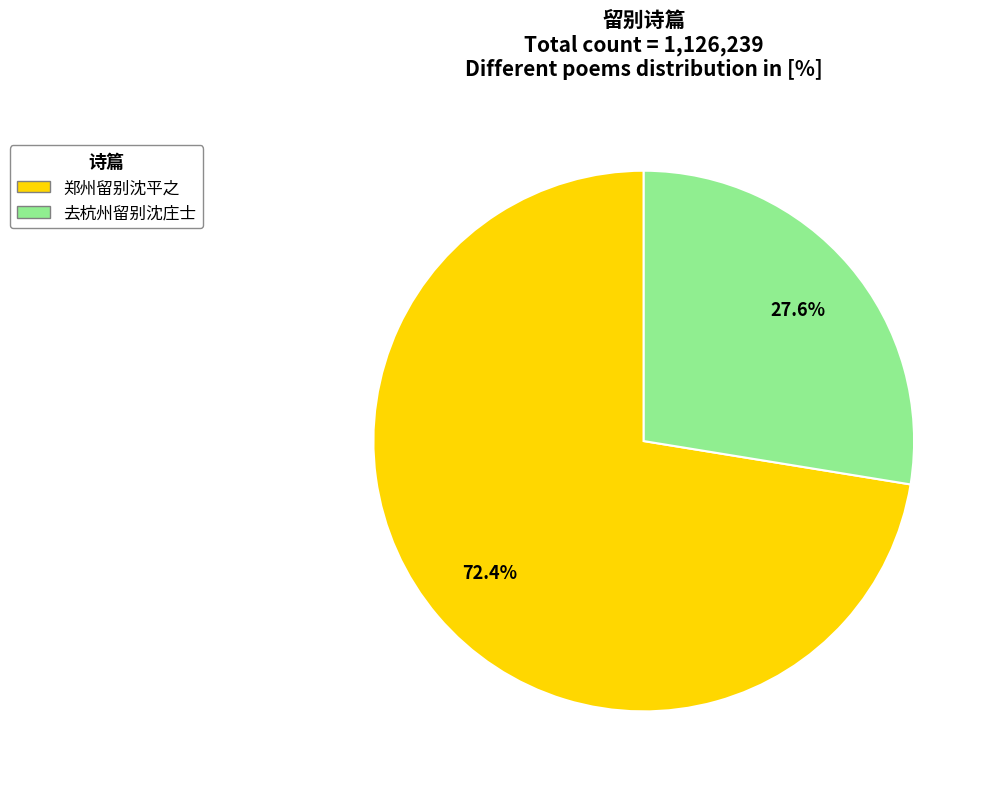

Is there any slice that represents more than half of the pie?

Yes